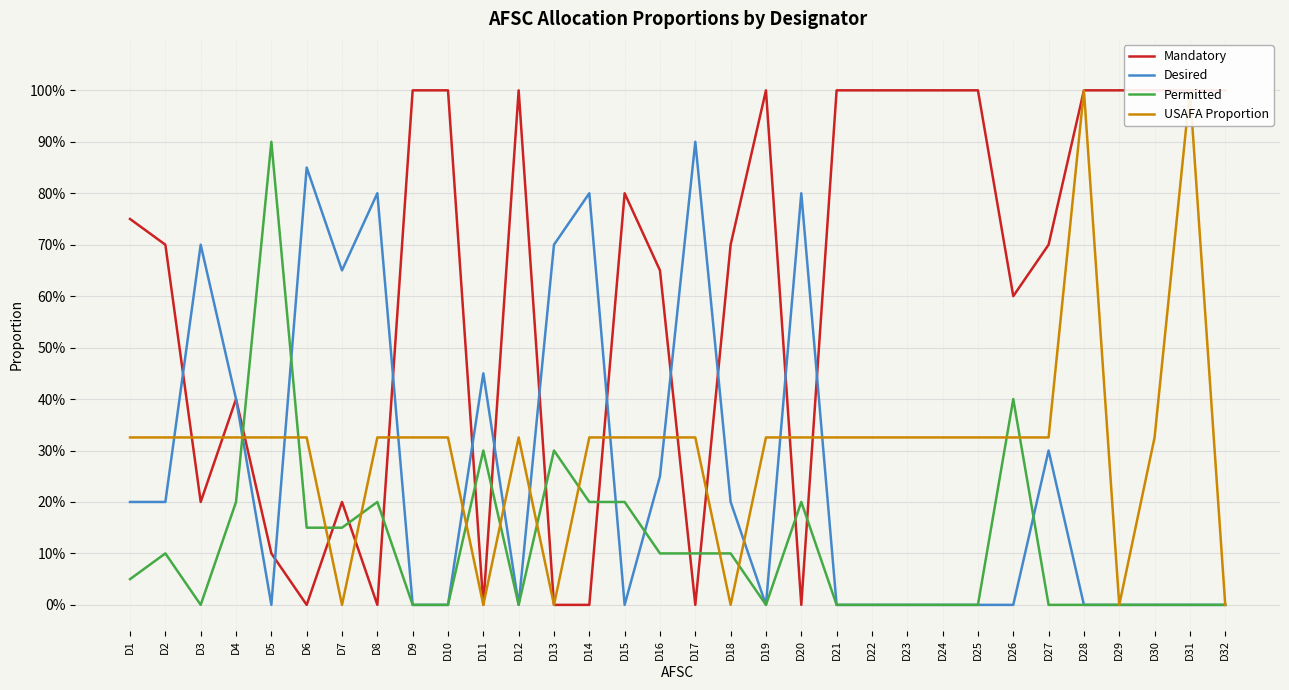

After their last crossing, which series has the higher values: USAFA Proportion or Desired?

USAFA Proportion